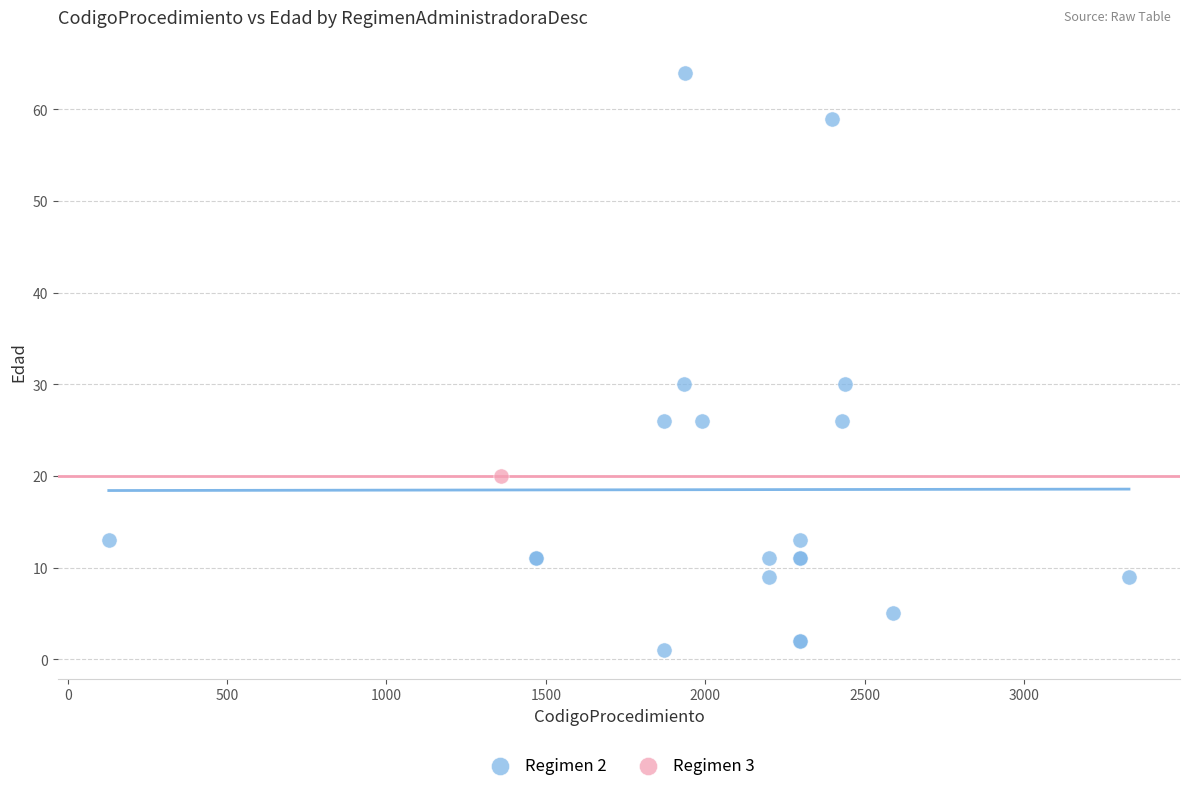

What are all the series names shown in the legend?

Regimen 2, Regimen 3